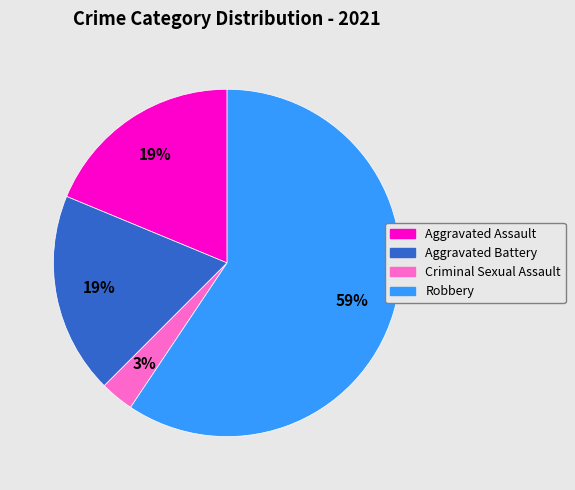

Combined, do Aggravated Battery and Robbery account for over 50%?

Yes